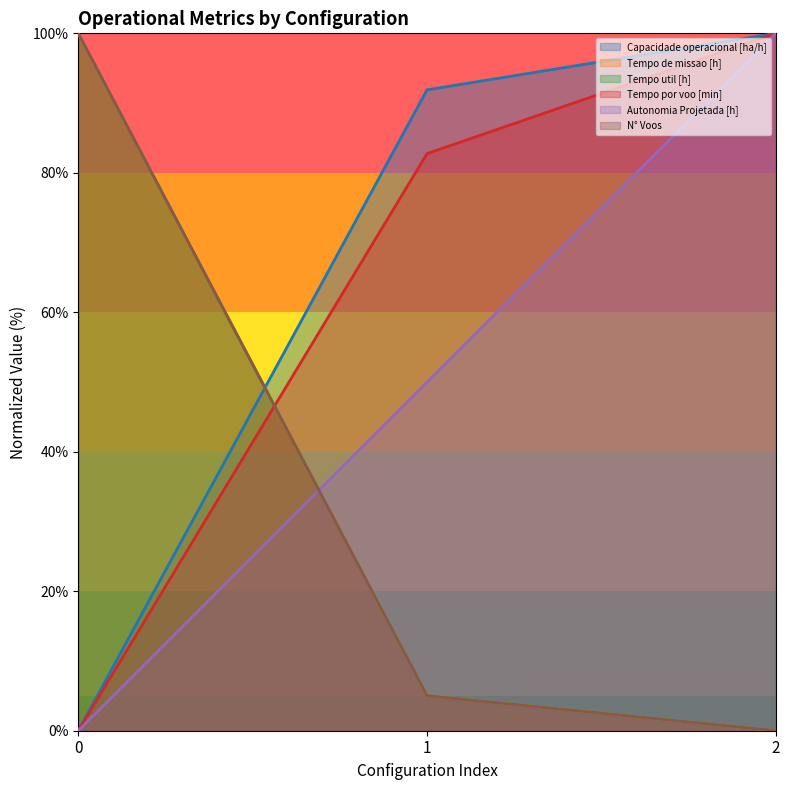

Between 2 and 0, which is larger?

2